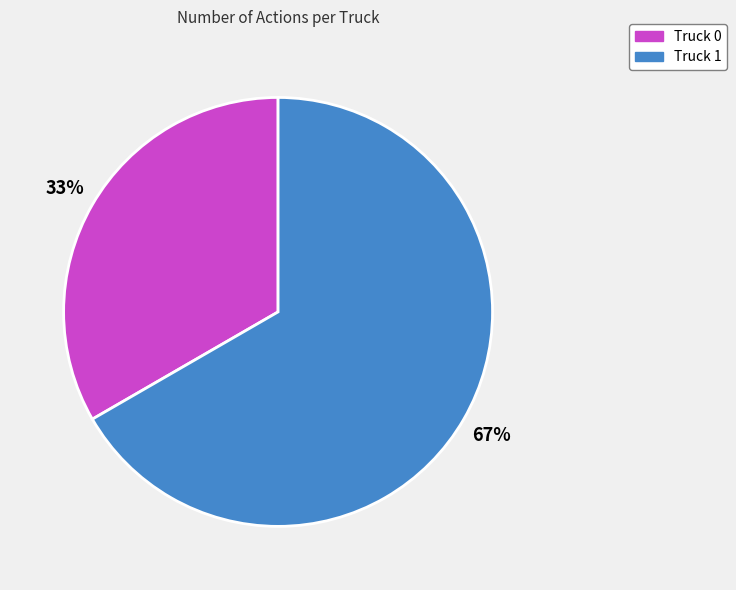

What is the largest slice in the pie chart?

Truck 1